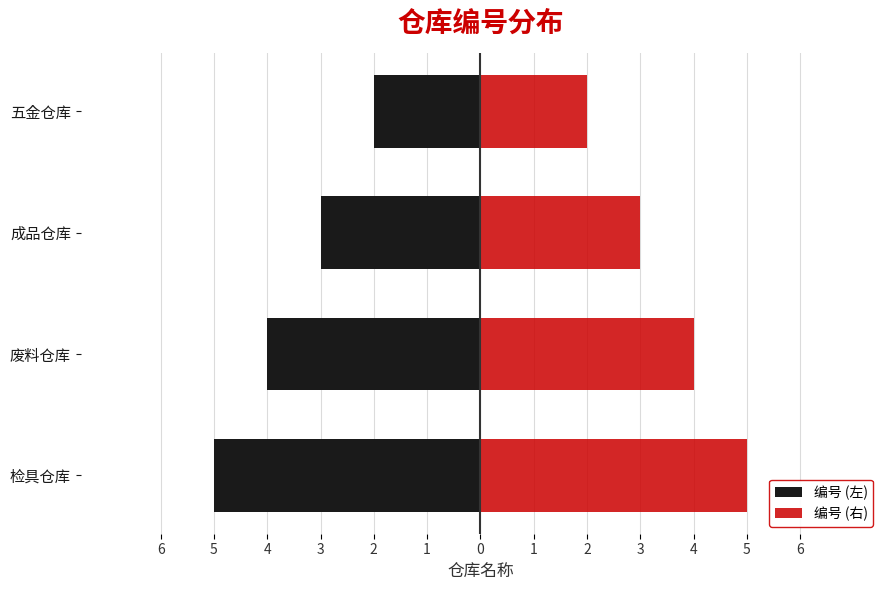

How many bars are there in each group?

2